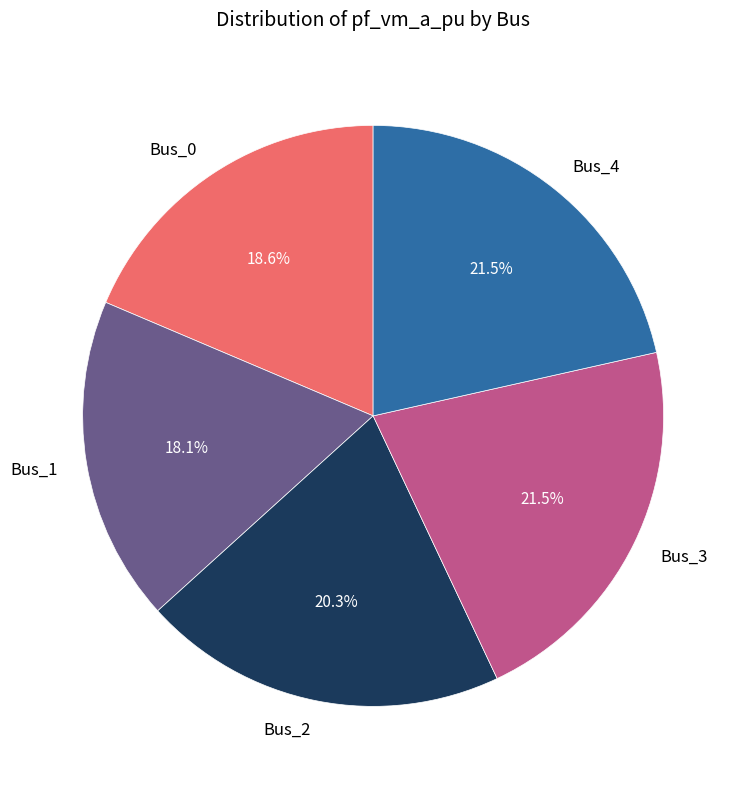

To the nearest percent, what portion does Bus_0 represent?

19%